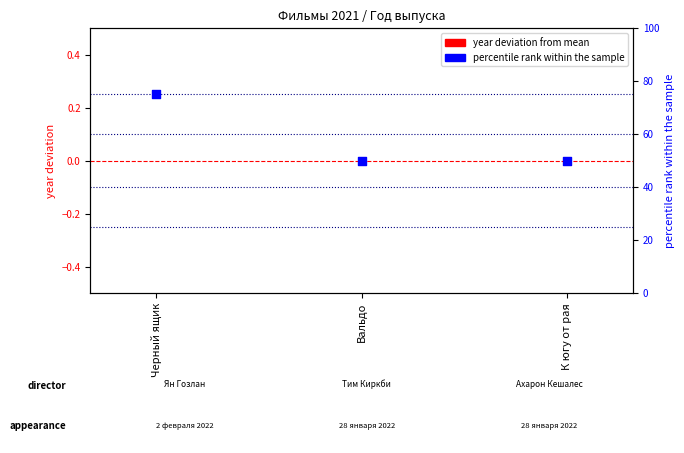

At which category is the sum across all series the highest?

Черный ящик